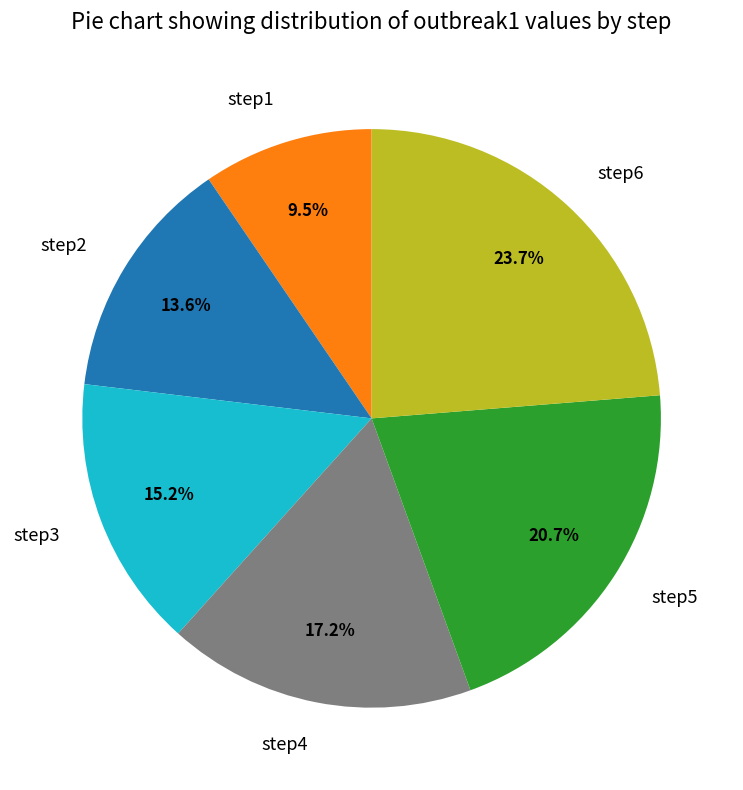

To the nearest percent, what is the average slice percentage?

17%